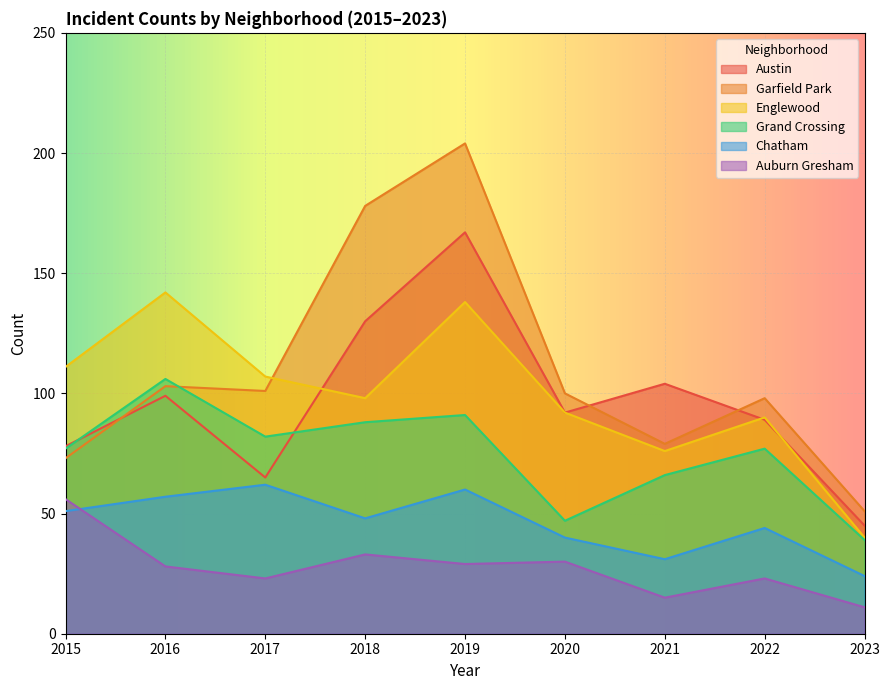

Between 2021 and 2018, which is larger?

2018